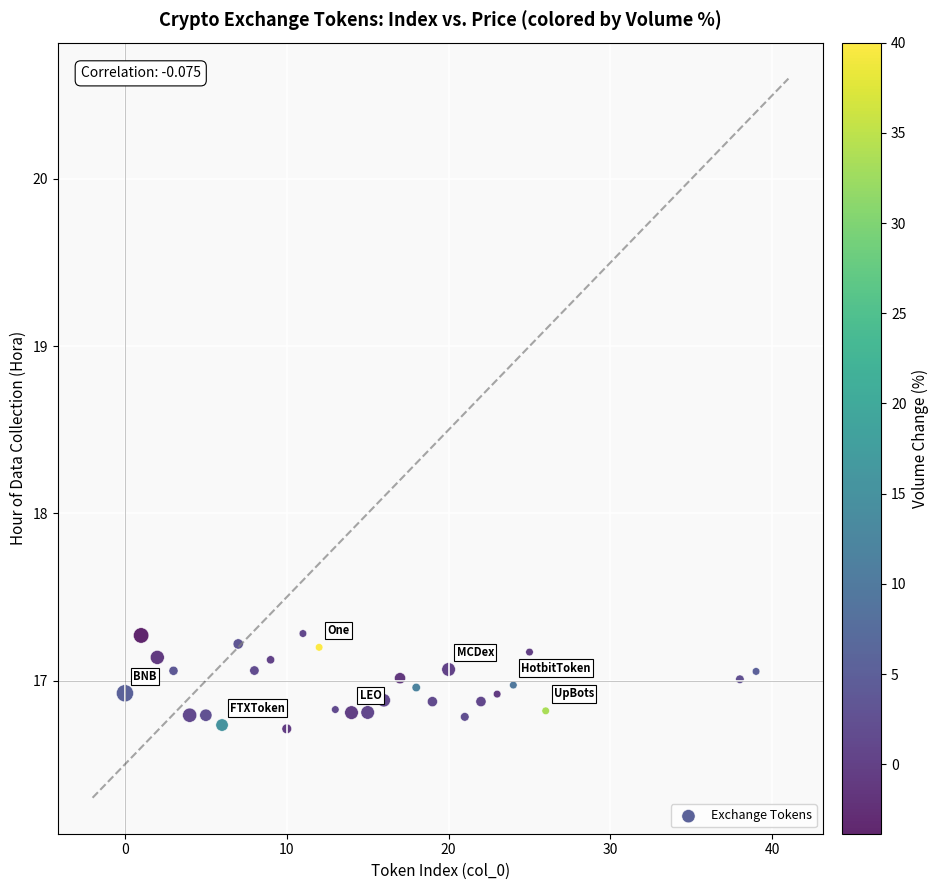

What is the range of Y values (max minus min)?

0.6